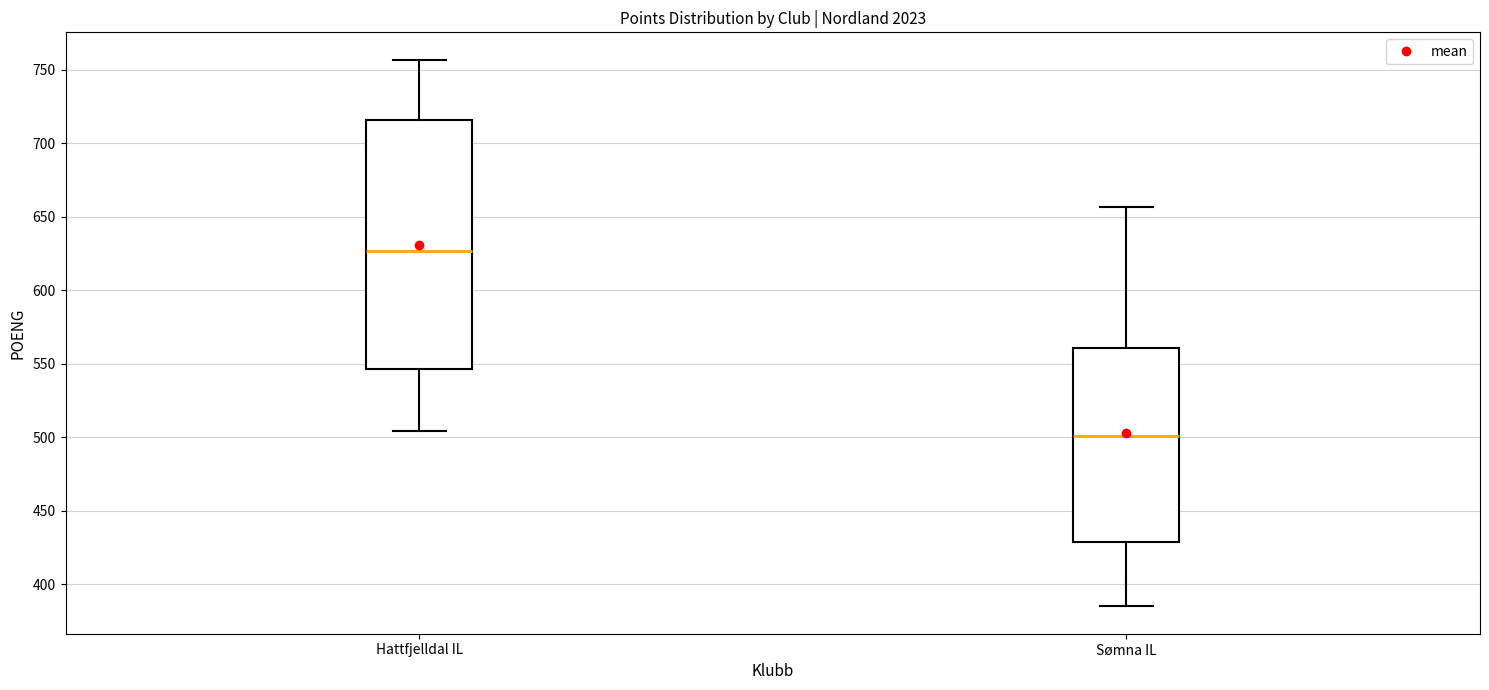

Which box's median line is the lowest?

Sømna IL